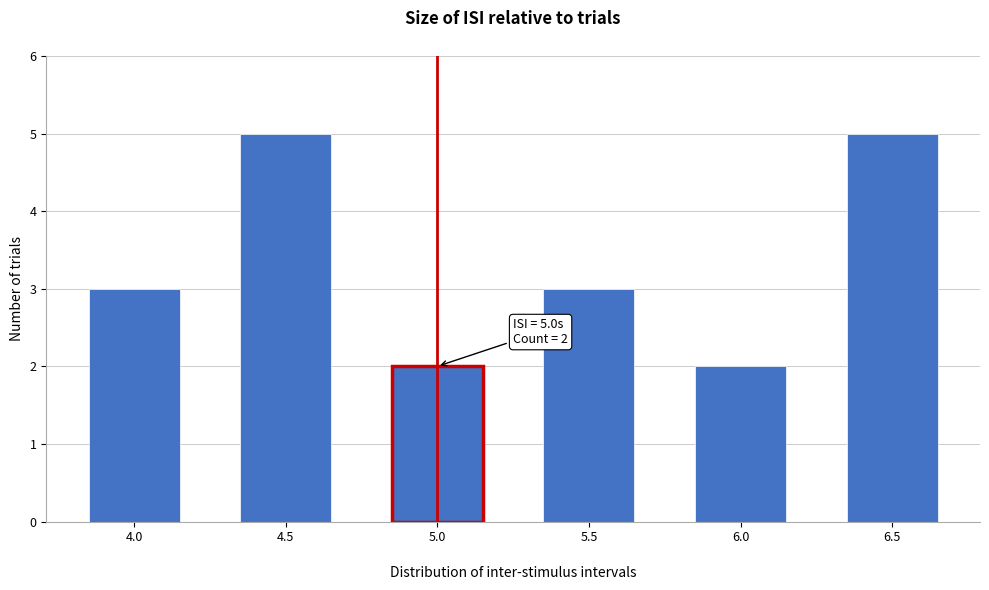

Reading right to left, what are all the values shown in this chart?

6.5=5	6.0=2	5.5=3	5.0=2	4.5=5	4.0=3